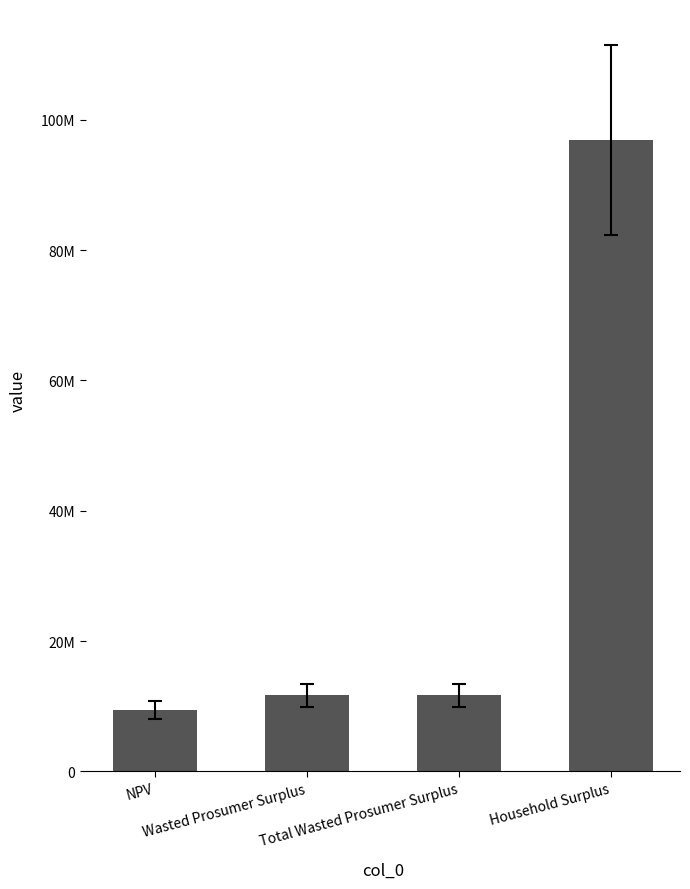

Which label corresponds to the largest value in the chart?

Household Surplus